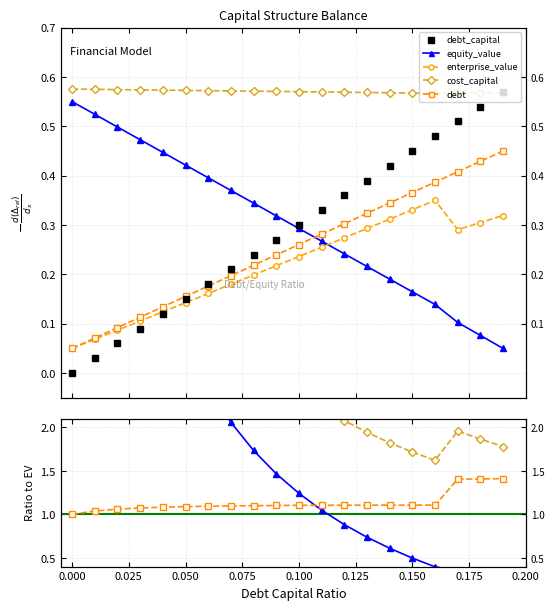

How many positive values does the debt_capital series have?

19